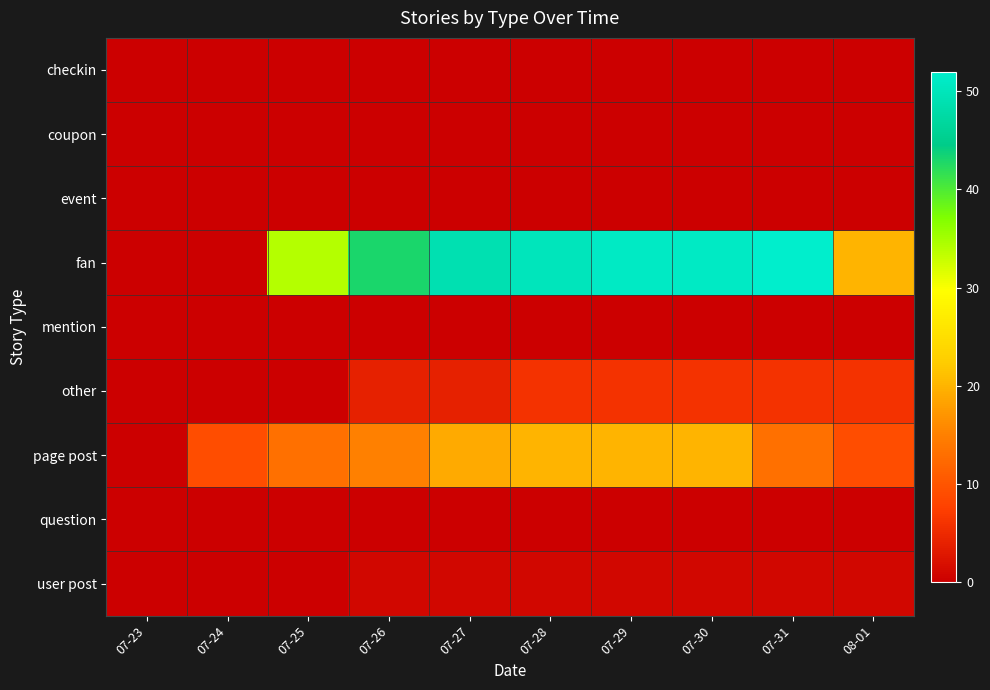

Between 07-25 and 07-24, which is larger?

07-25